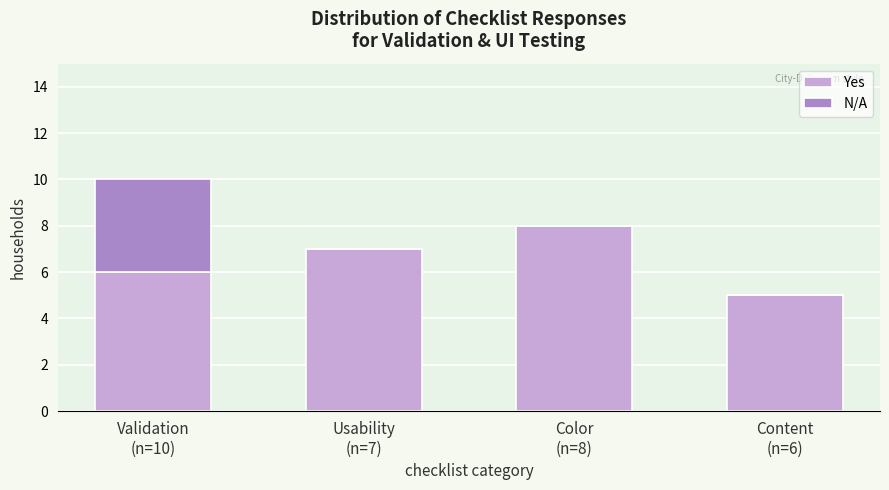

What is the sum of all Yes values?

26